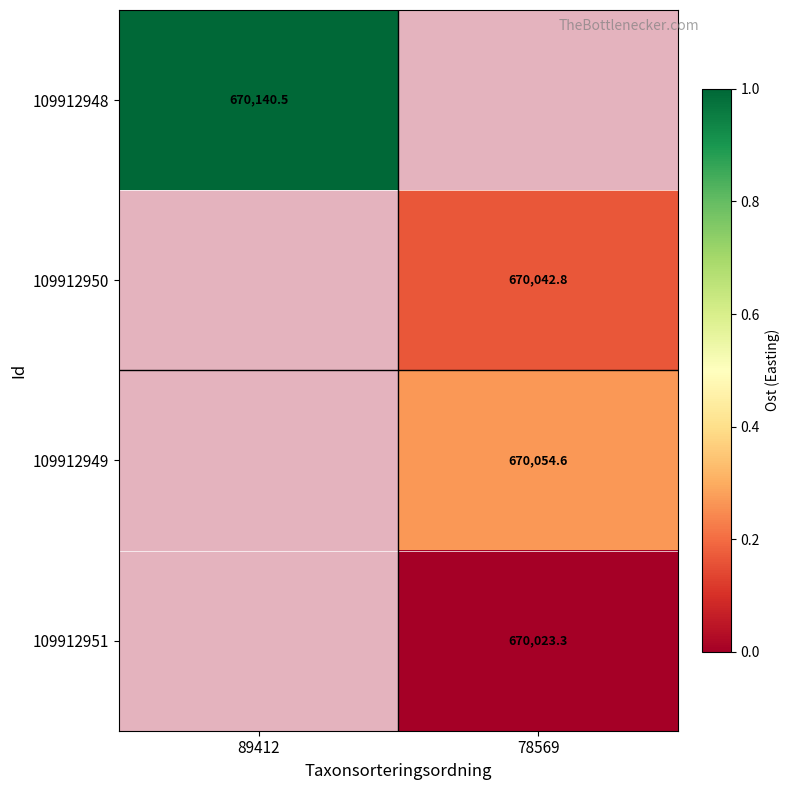

At 89412, list the series in order from largest to smallest.

109912948, 109912950, 109912949, 109912951